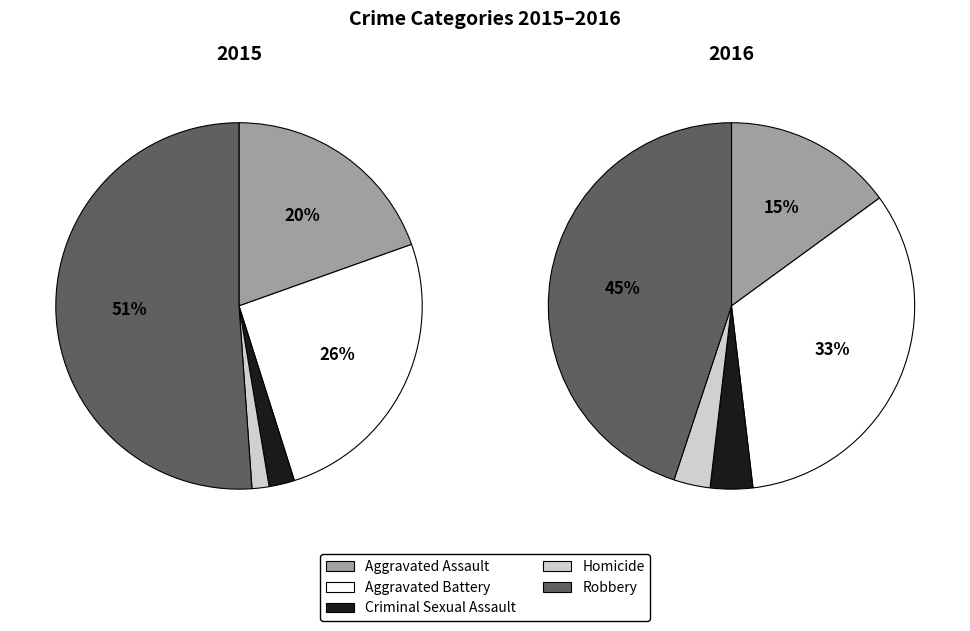

Between Criminal Sexual Assault and Aggravated Assault, which is larger?

Aggravated Assault